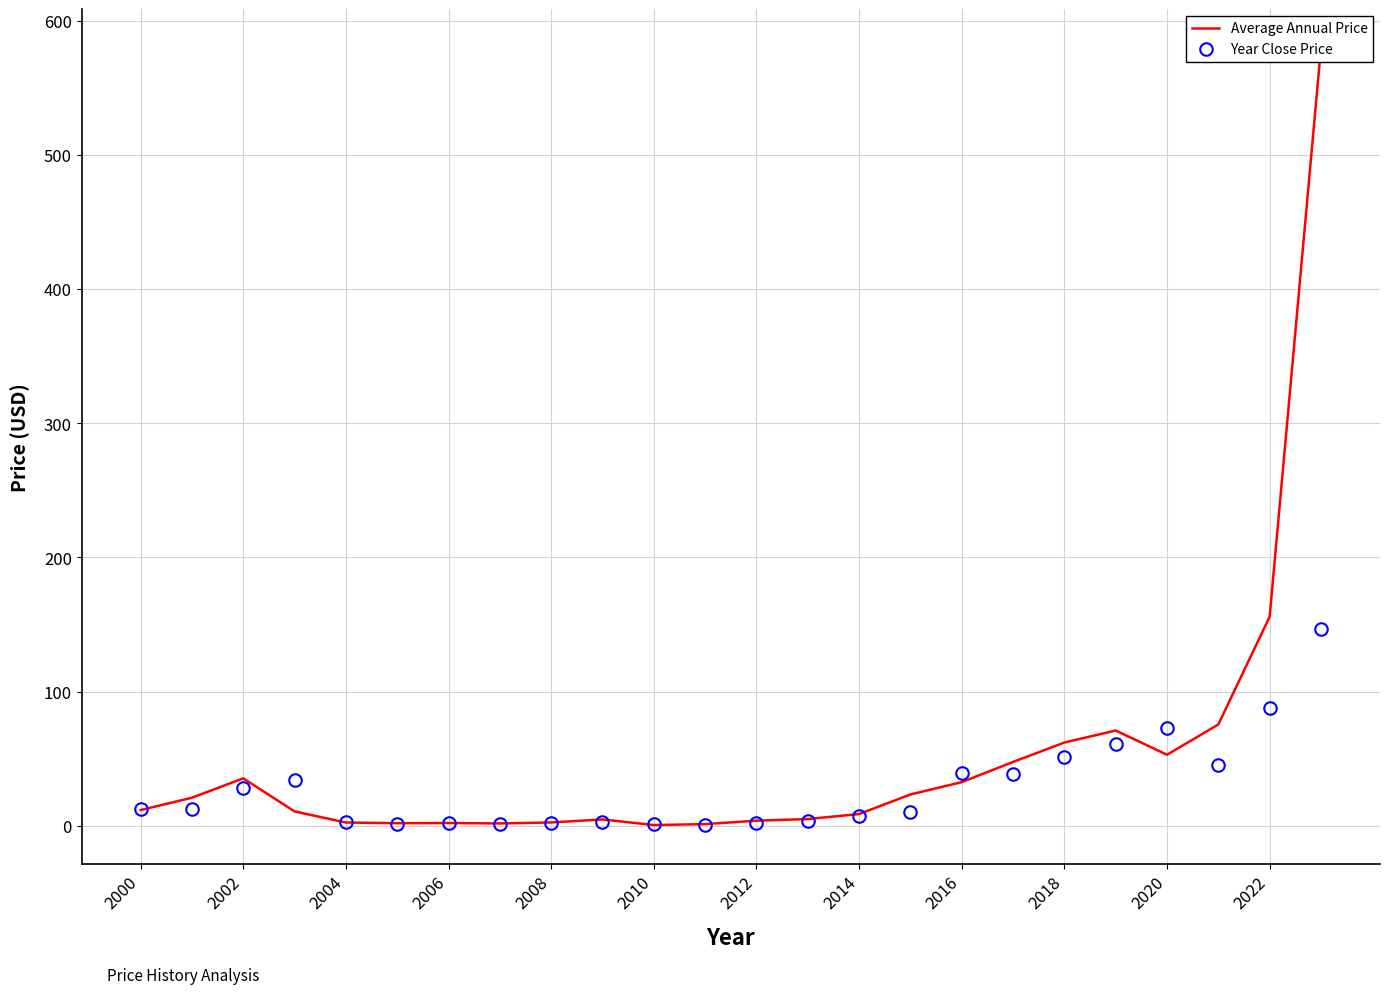

What are all the series names shown in the legend?

Average Annual Price, Year Close Price